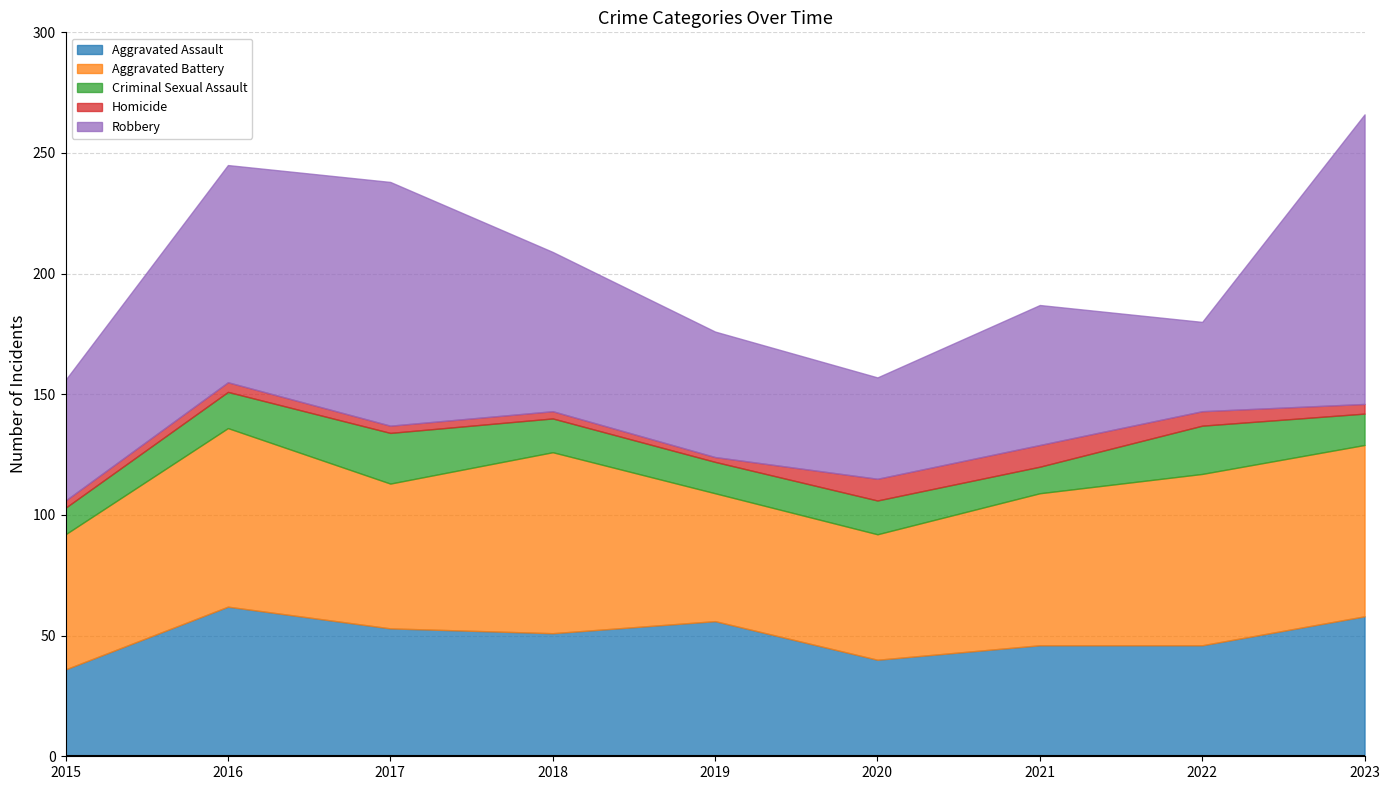

What is the maximum value for Aggravated Assault?

62